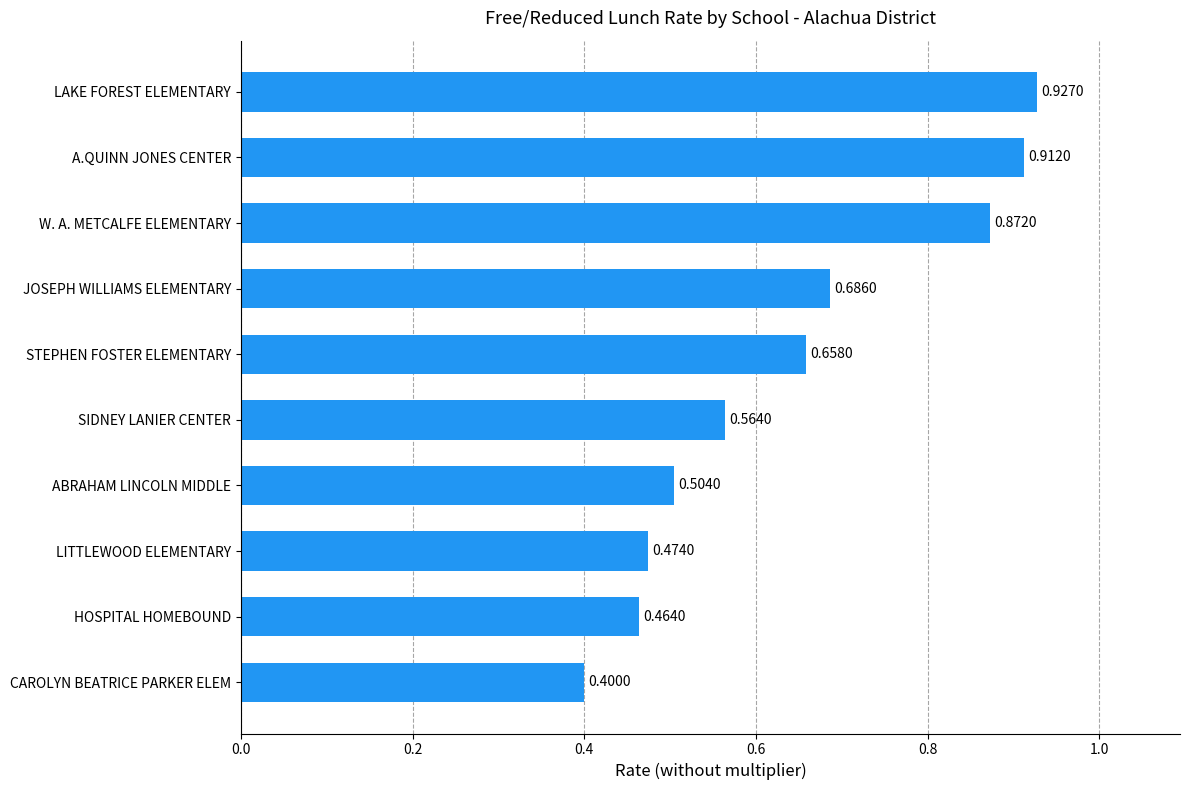

Count the number of data series in this chart.

1